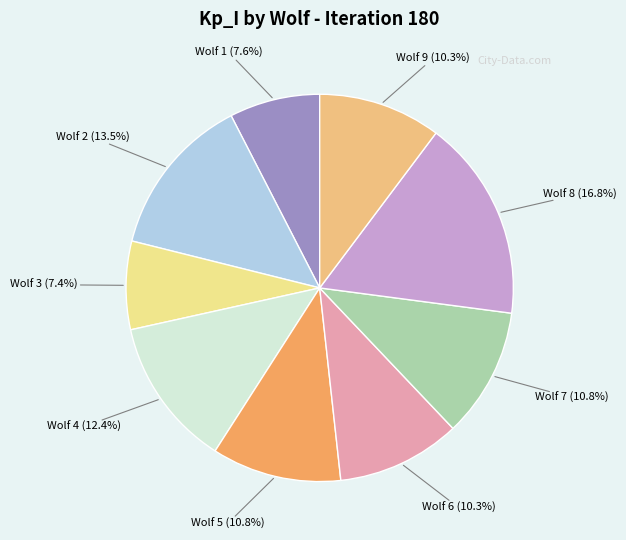

True or false: Wolf 2 accounts for 24% of the total.

False